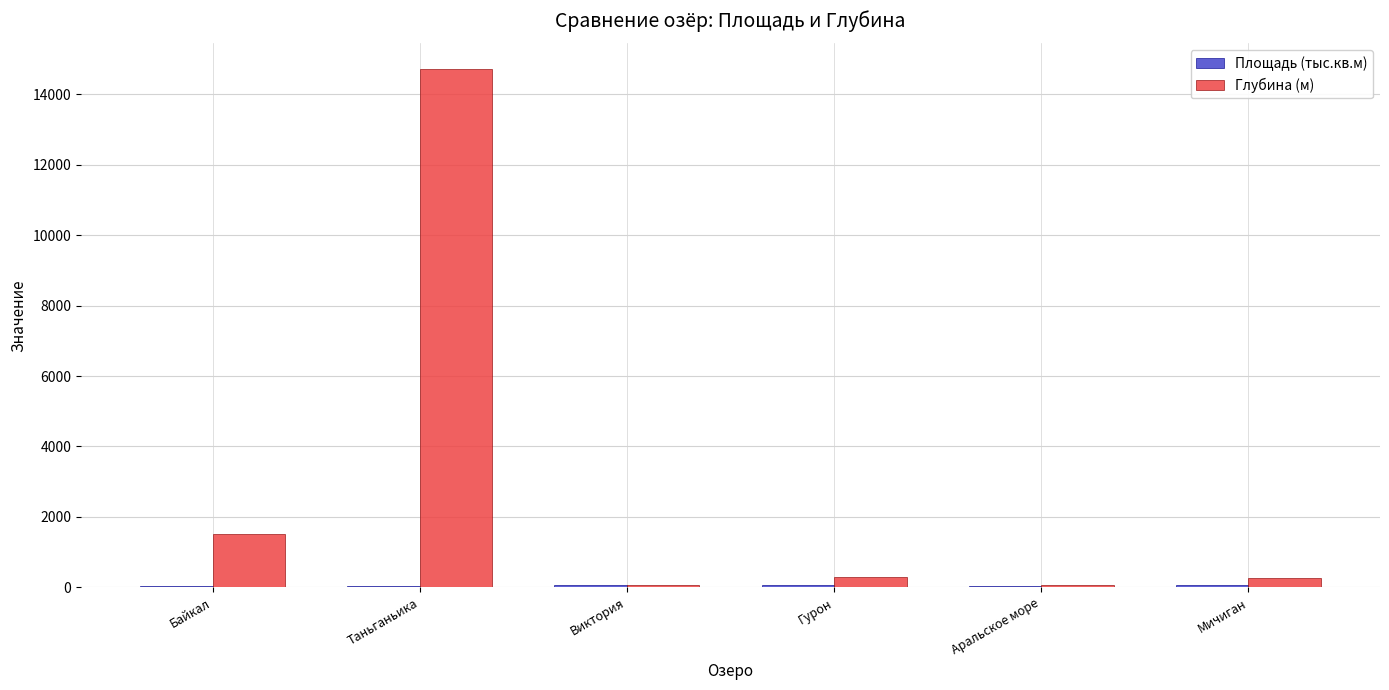

At which category is the sum across all series the highest?

Таньганьика